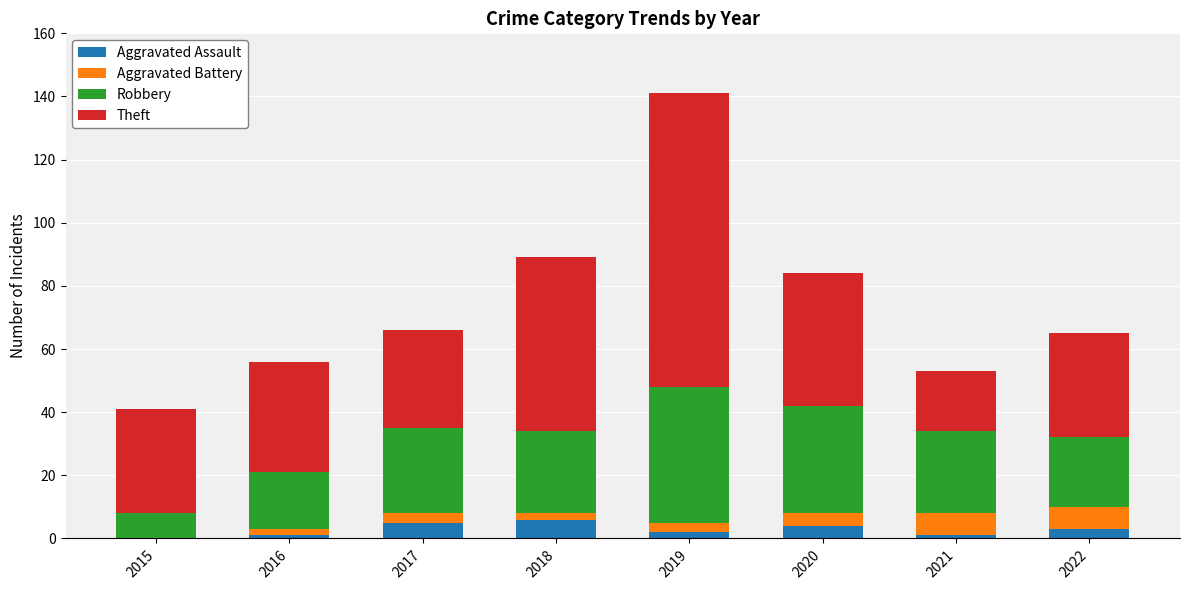

Are the bars grouped side by side (vs. stacked)?

No